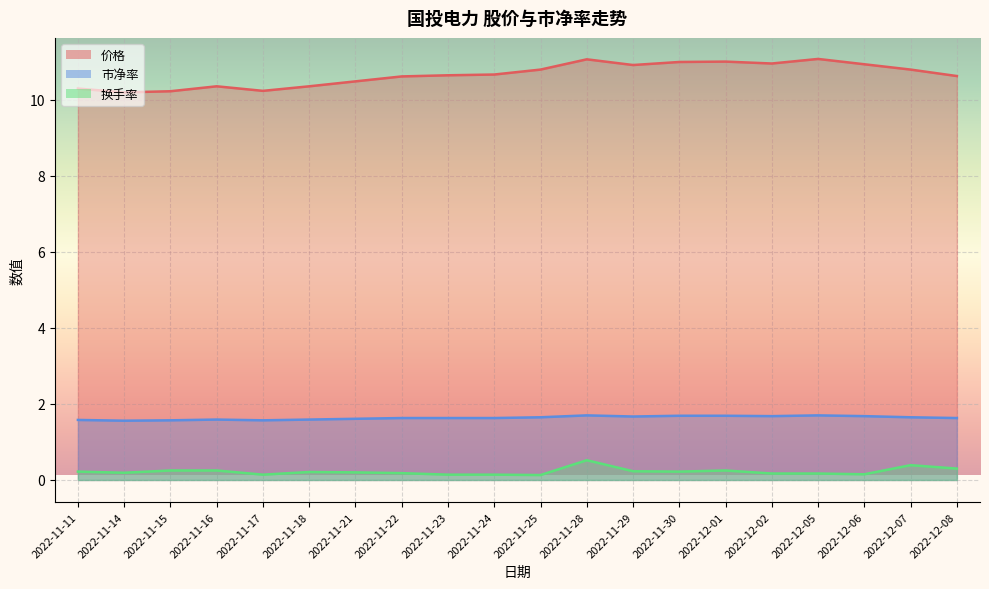

What is the difference between the second highest and minimum values in the 价格 series?

0.9